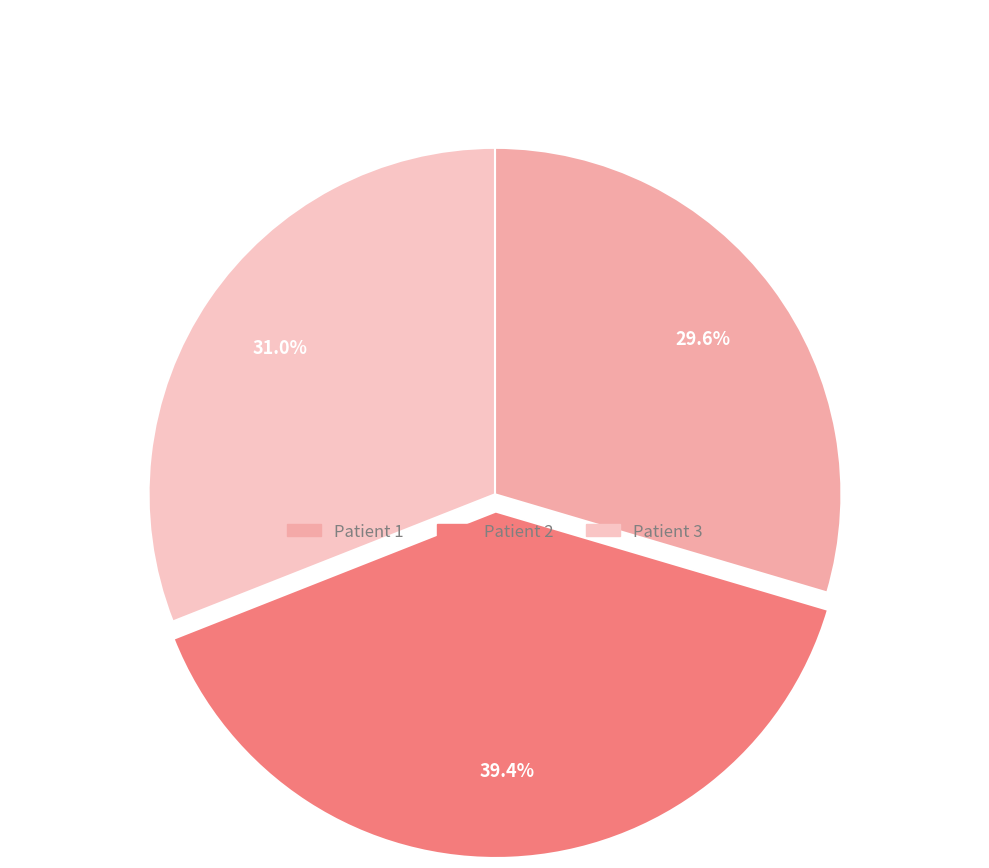

Does Patient 2 account for over 50% of the chart?

No